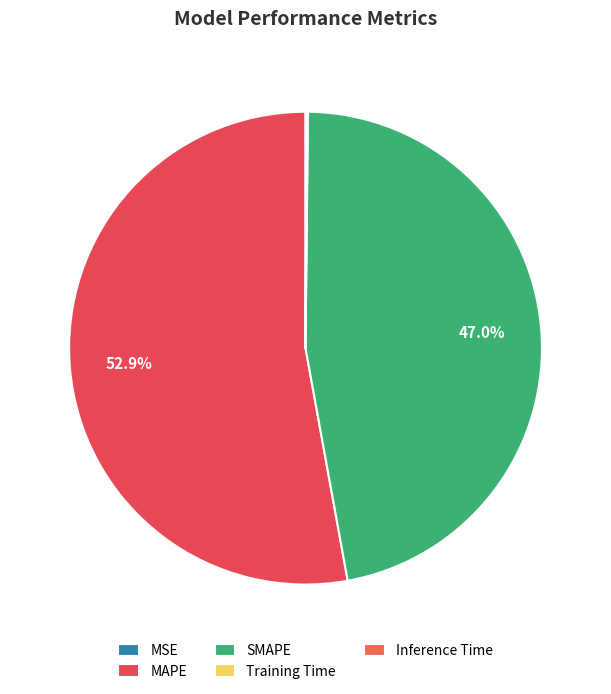

Do MSE and SMAPE together represent more than half of the pie?

No